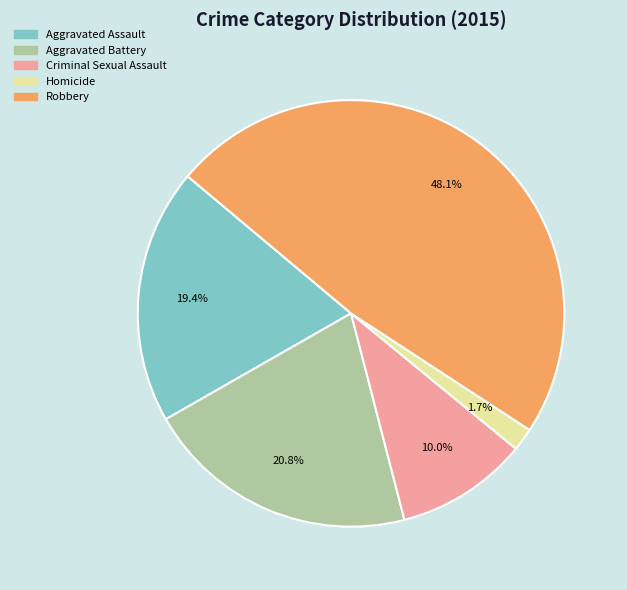

What is the total percentage of Criminal Sexual Assault and Aggravated Assault?

29.4%